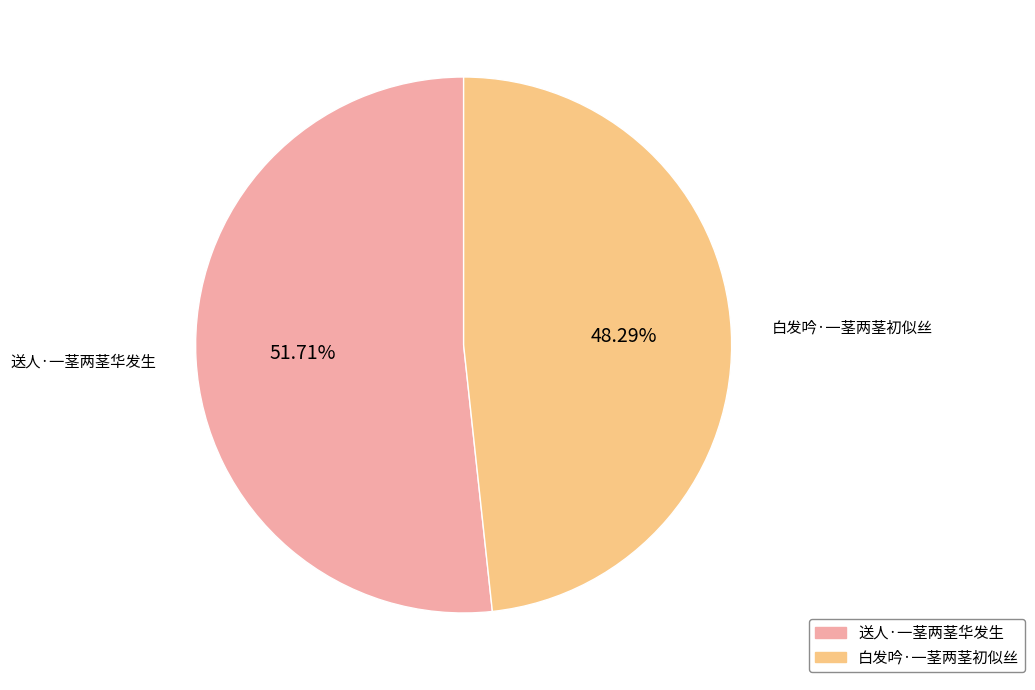

Is there a majority slice in this chart?

Yes